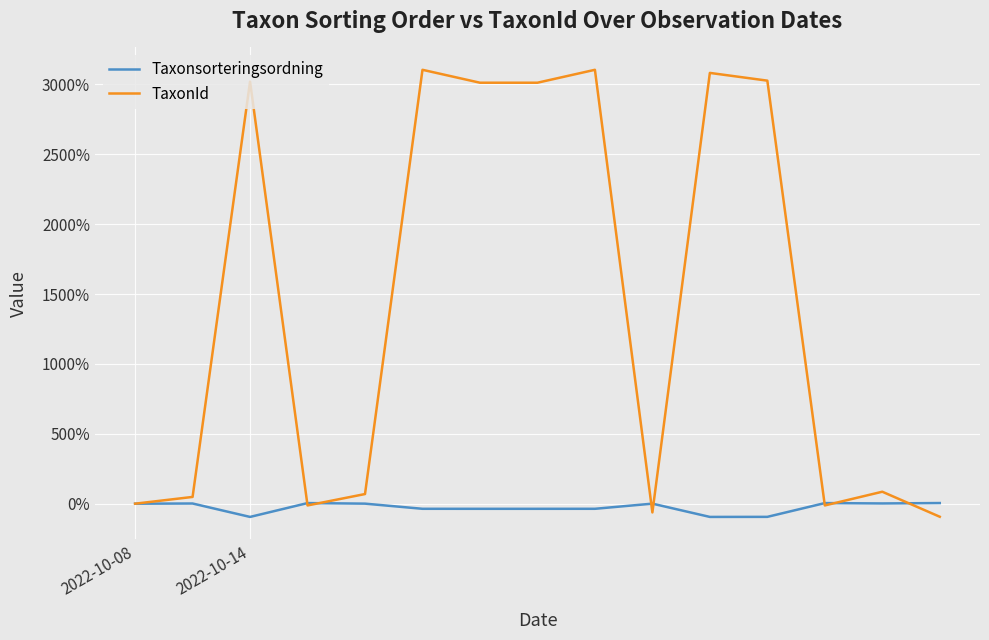

List the series in order of their peak value, lowest first.

Taxonsorteringsordning, TaxonId